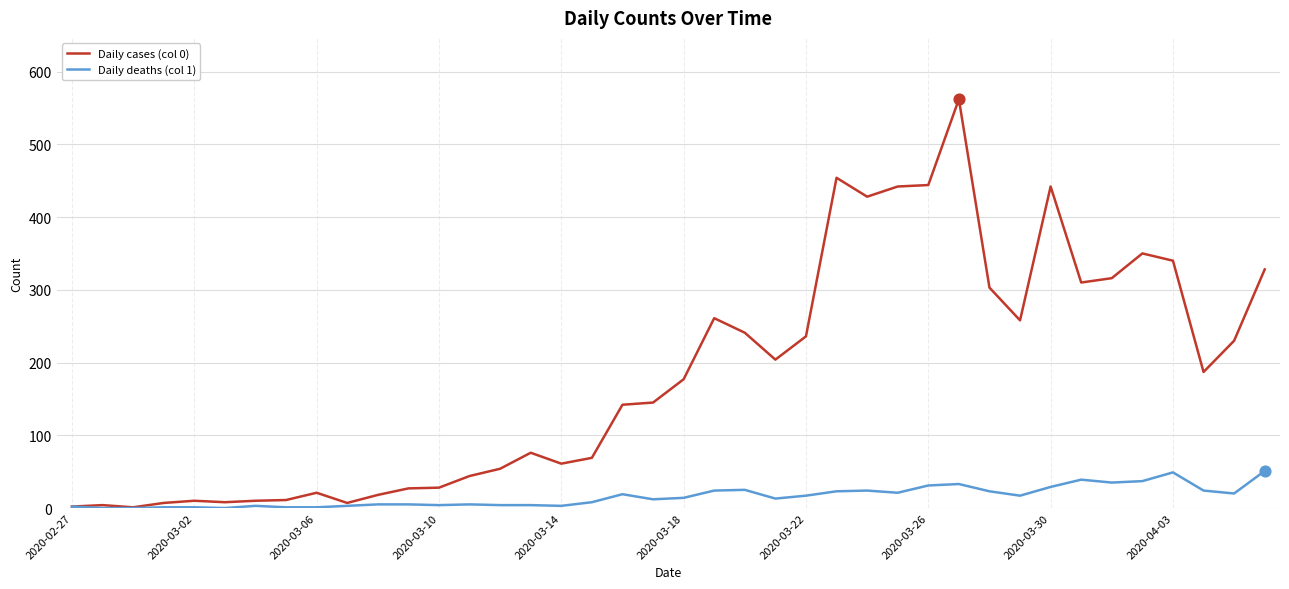

Which series has the largest total across all categories?

Daily cases (col 0)